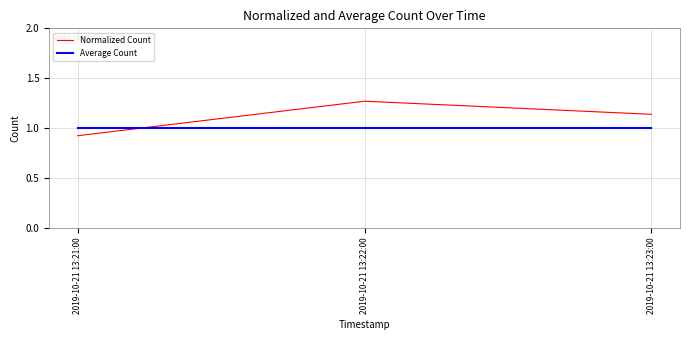

What position from the left is 2019-10-21 13:22:00?

2